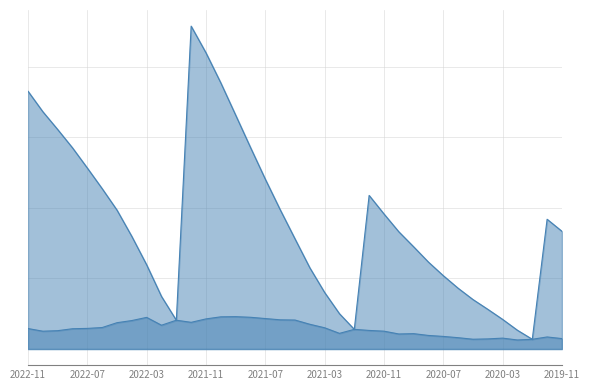

What is the difference between the maximum and second lowest values in the 單月營收(億) series?

16.0